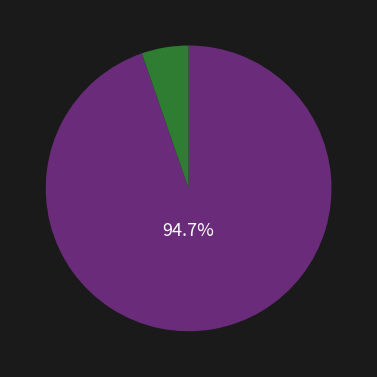

Does any single category account for the majority?

Yes